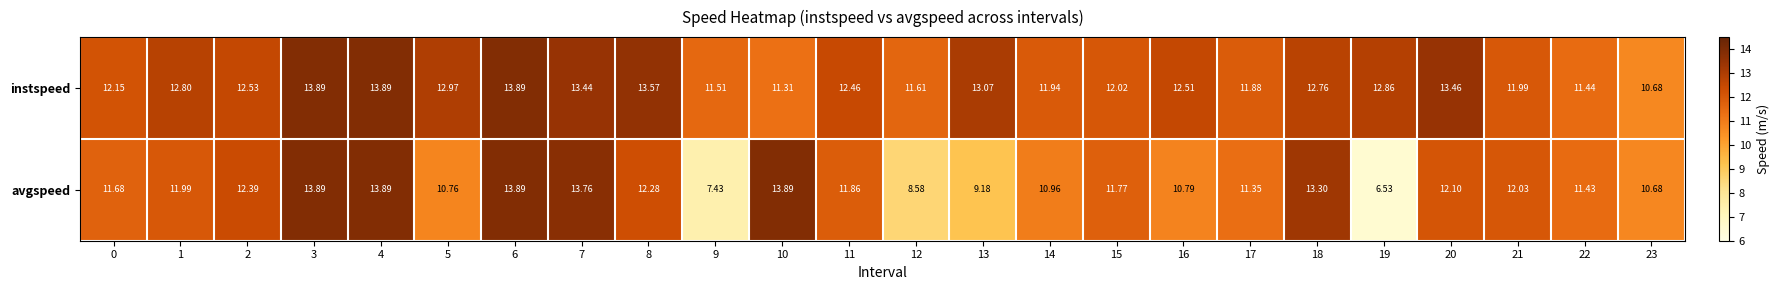

Is the value of instspeed at 22 greater than the value of avgspeed at 23?

Yes